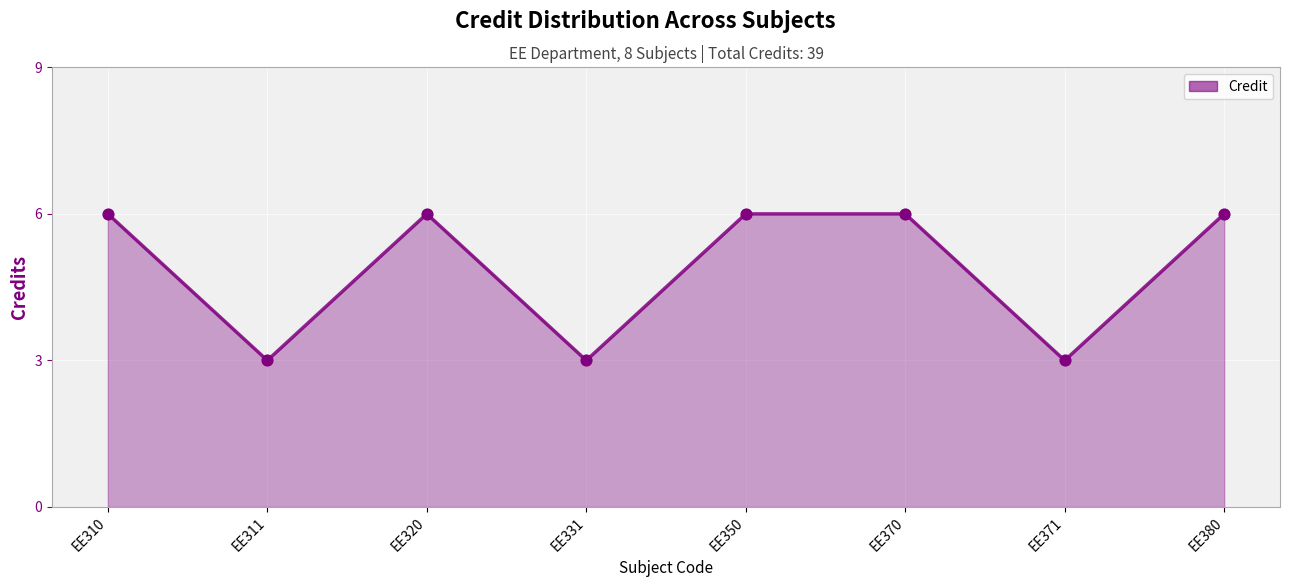

What is the ratio of the value at EE350 to the value at EE371?

2.0